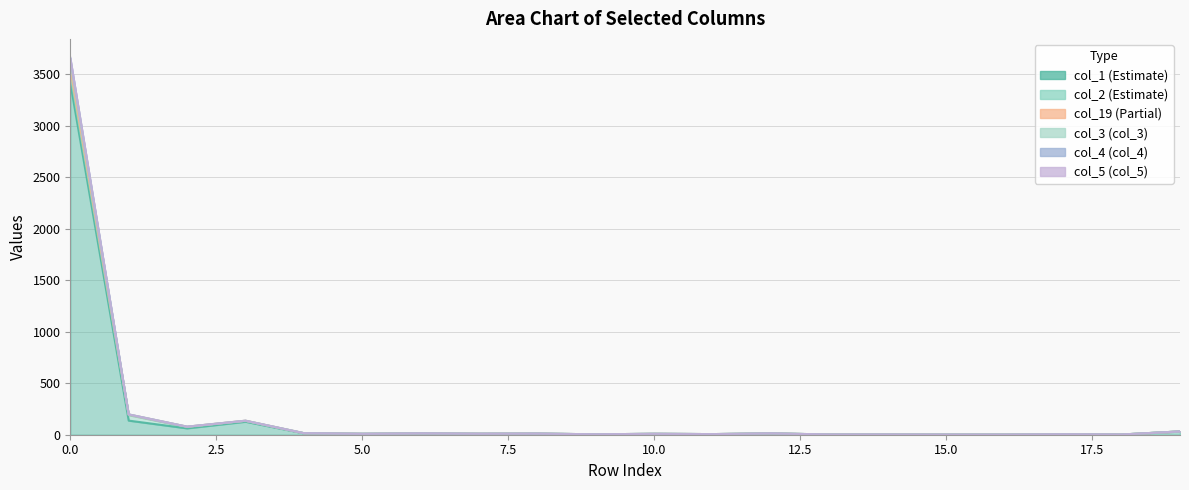

List the labels in order of col_1 value, largest first.

0, 1, 3, 2, 19, 4, 6, 12, 8, 5, 7, 10, 11, 9, 17, 13, 14, 18, 15, 16